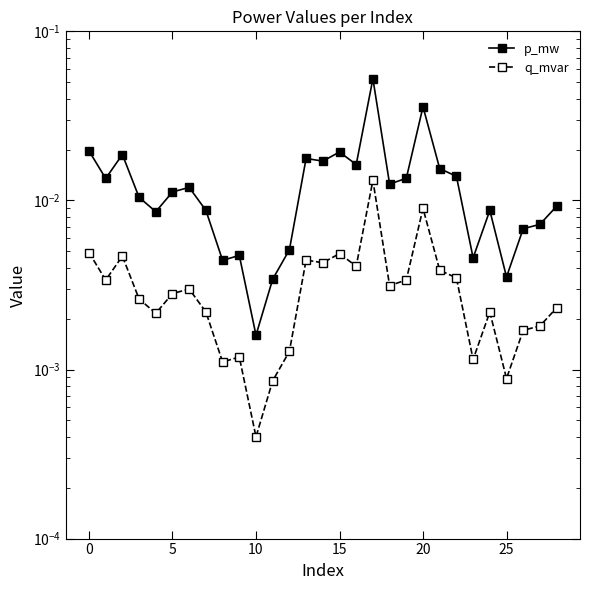

True or false: q_mvar and p_mw intersect in this chart.

False